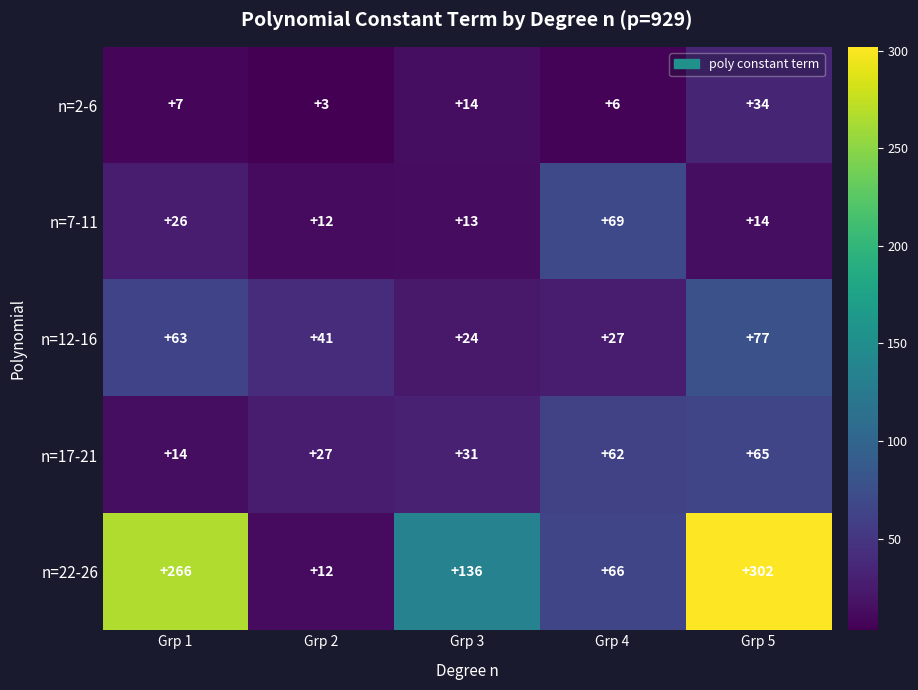

Reading right to left, what are all the values shown in this chart?

n=2-6: Grp 5=34	Grp 4=6	Grp 3=14	Grp 2=3	Grp 1=7
n=7-11: Grp 5=14	Grp 4=69	Grp 3=13	Grp 2=12	Grp 1=26
n=12-16: Grp 5=77	Grp 4=27	Grp 3=24	Grp 2=41	Grp 1=63
n=17-21: Grp 5=65	Grp 4=62	Grp 3=31	Grp 2=27	Grp 1=14
n=22-26: Grp 5=302	Grp 4=66	Grp 3=136	Grp 2=12	Grp 1=266